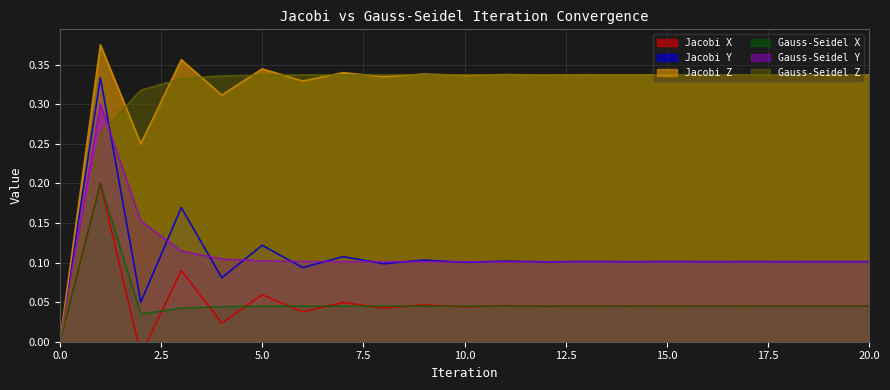

Where do Jacobi X and Gauss-Seidel X first cross each other?

2 and 3